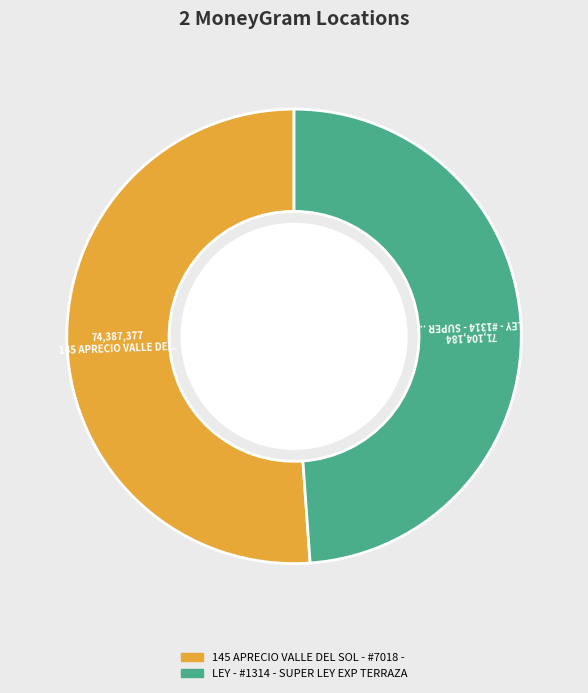

Is there any slice that represents more than half of the pie?

Yes